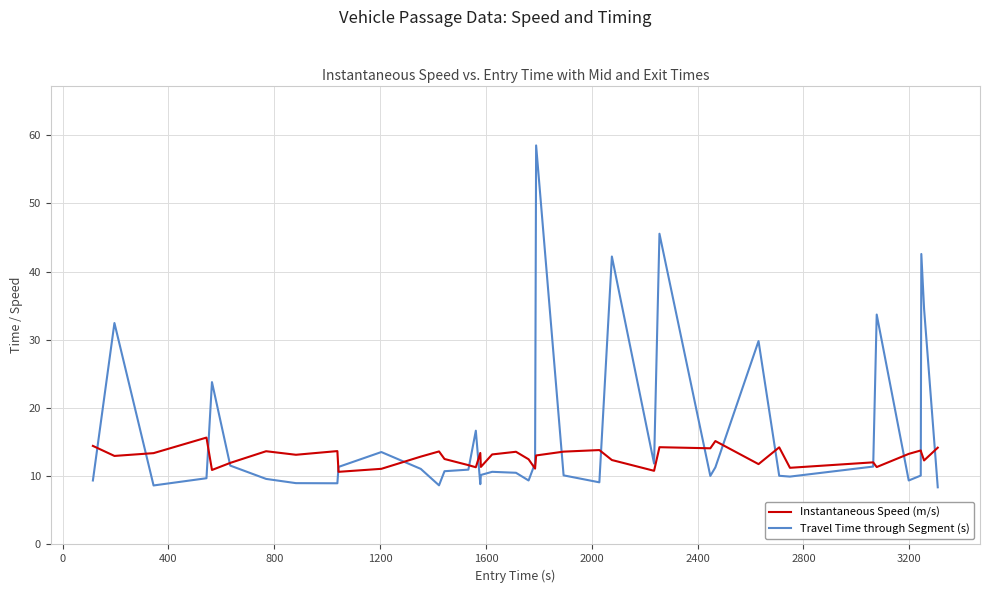

What is the difference between the maximum and minimum values in the Travel Time through Segment (s) series?

50.1